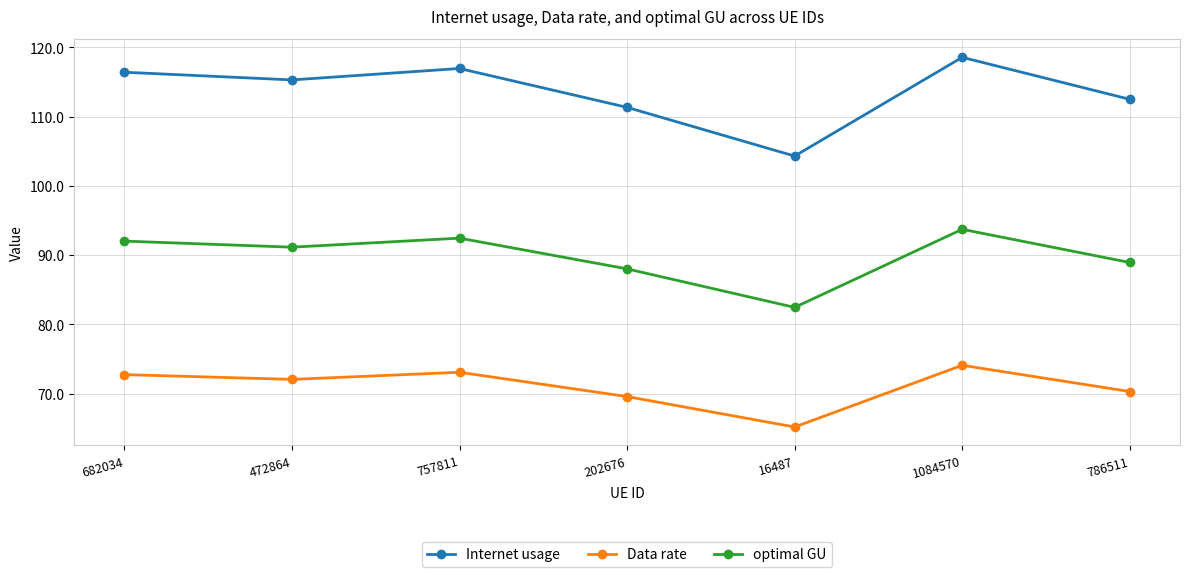

True or false: optimal GU and Internet usage cross at least once.

False